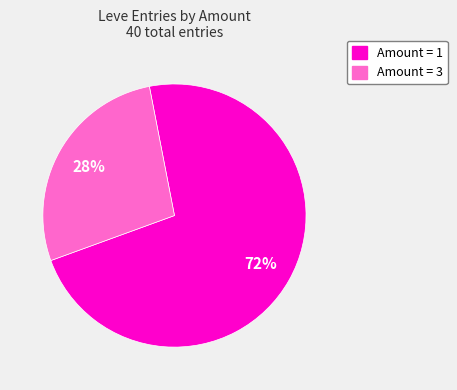

Is there any slice that represents more than half of the pie?

Yes